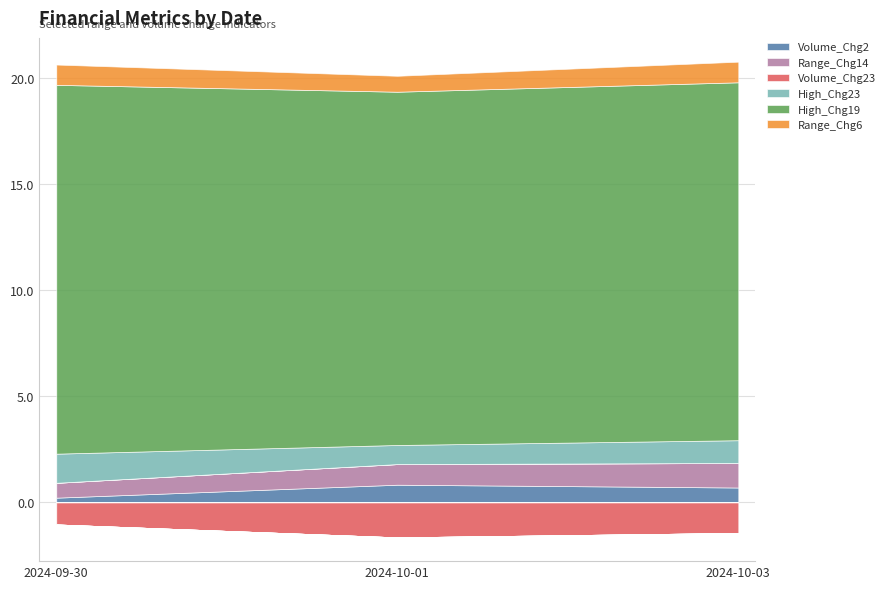

Reading right to left, transcribe all the data shown in this chart.

Volume_Chg2: 0.7	0.8	0.2
Range_Chg14: 1.2	1.0	0.7
Volume_Chg23: -1.4	-1.6	-1.0
High_Chg23: 1.1	0.9	1.4
High_Chg19: 16.8	16.6	17.4
Range_Chg6: 1.0	0.8	1.0